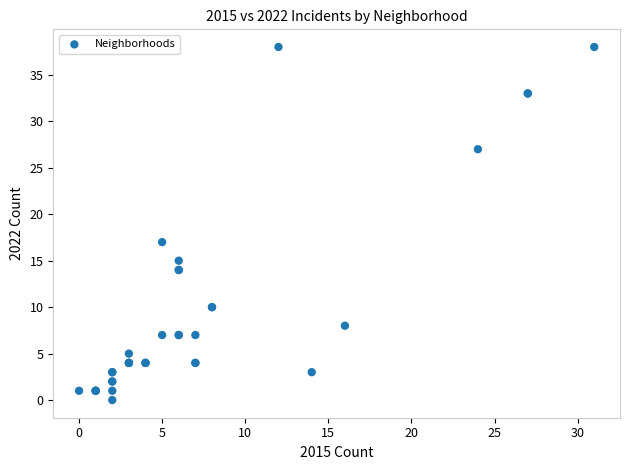

What Y value in the scatter plot is closest to 19?

17